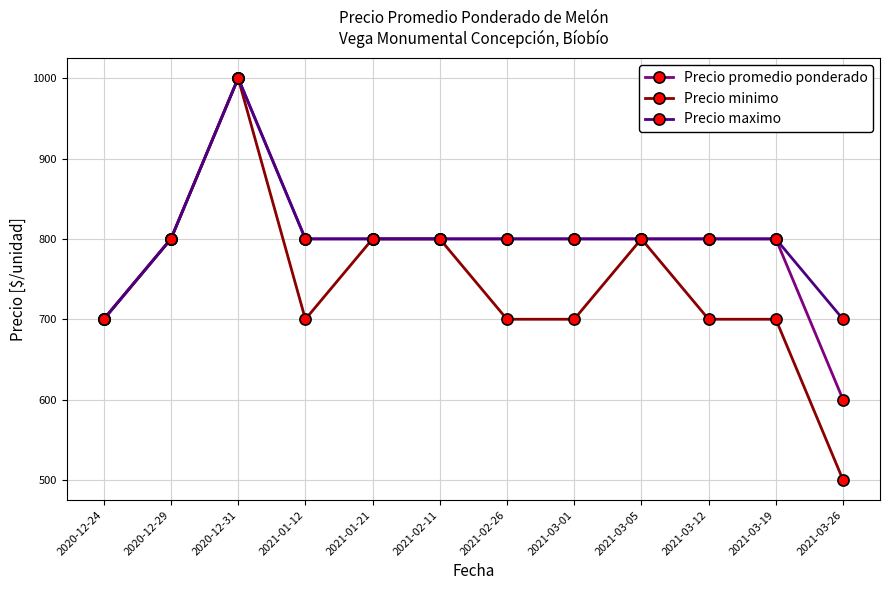

The Precio promedio ponderado series shows 800 at 2021-03-01. True or false?

True